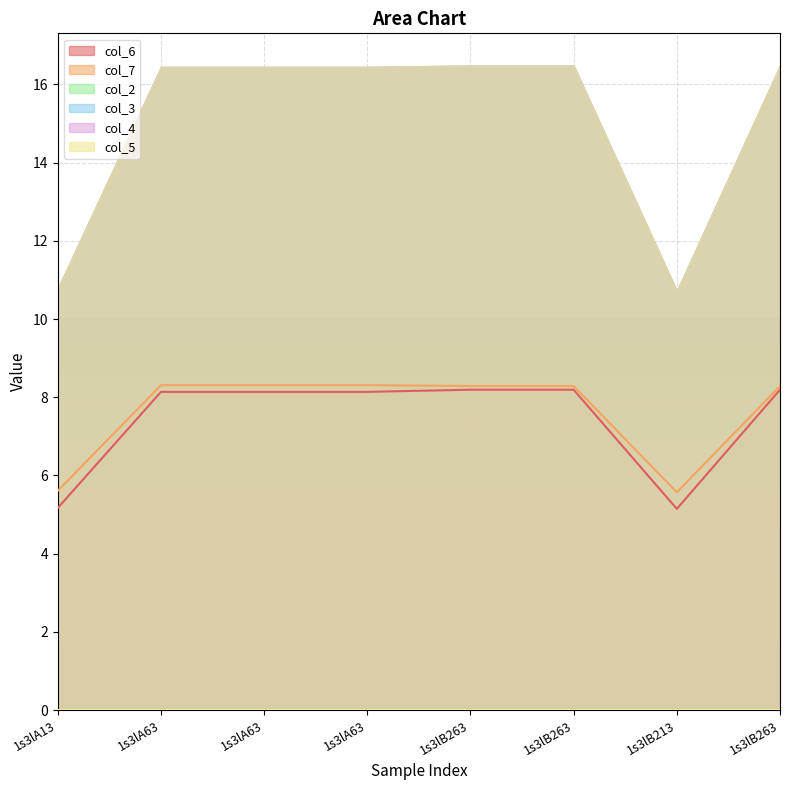

Between 1s3lB263 and 1s3lA63, which is larger?

1s3lB263